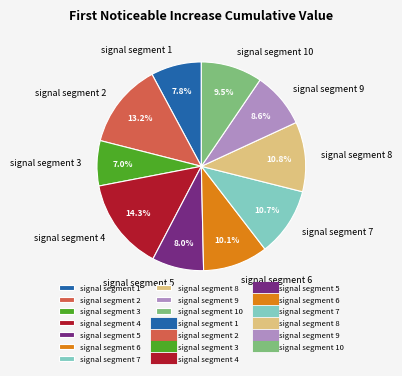

To the nearest percent, what is the combined percentage of signal segment 2 and signal segment 7?

24%